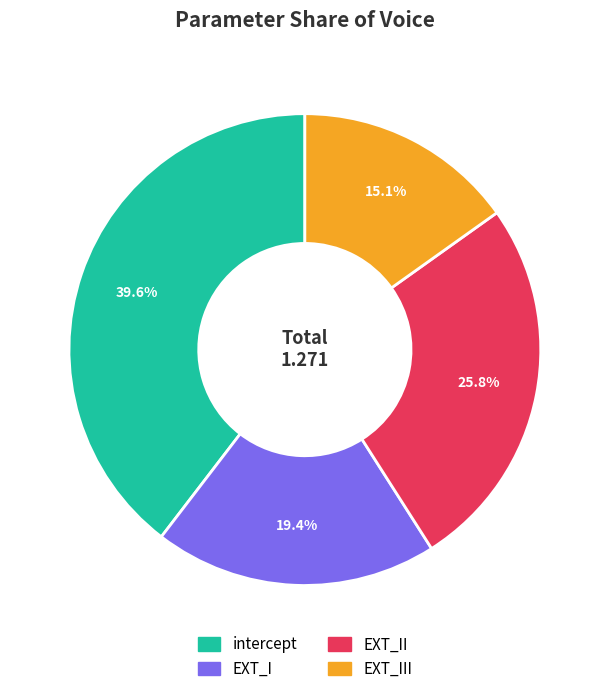

Does any single category account for the majority?

No